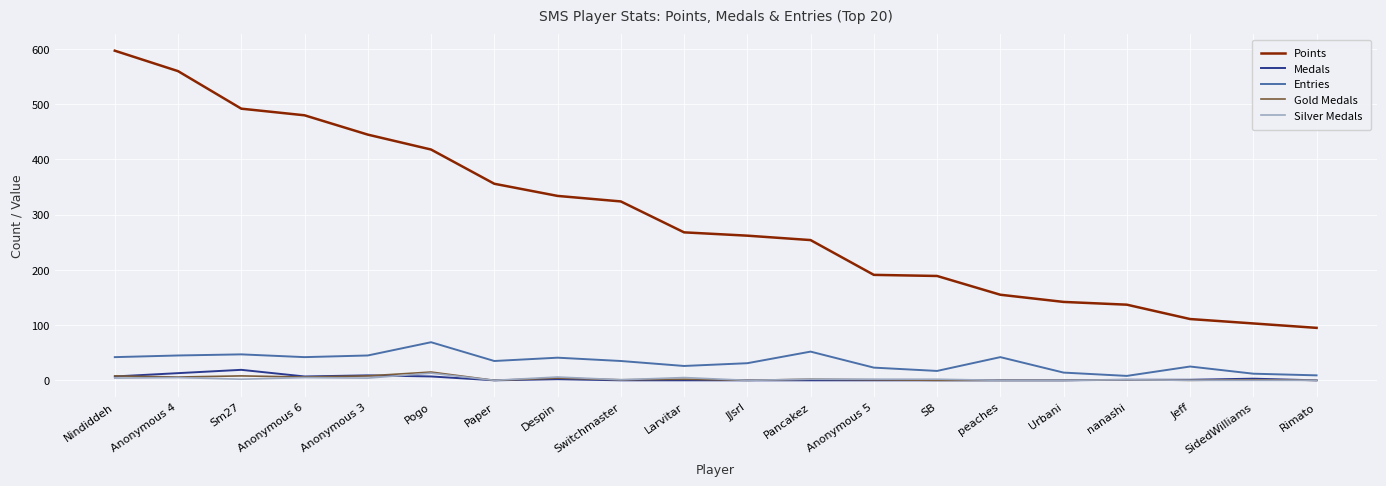

What is the maximum value for Silver Medals?

13